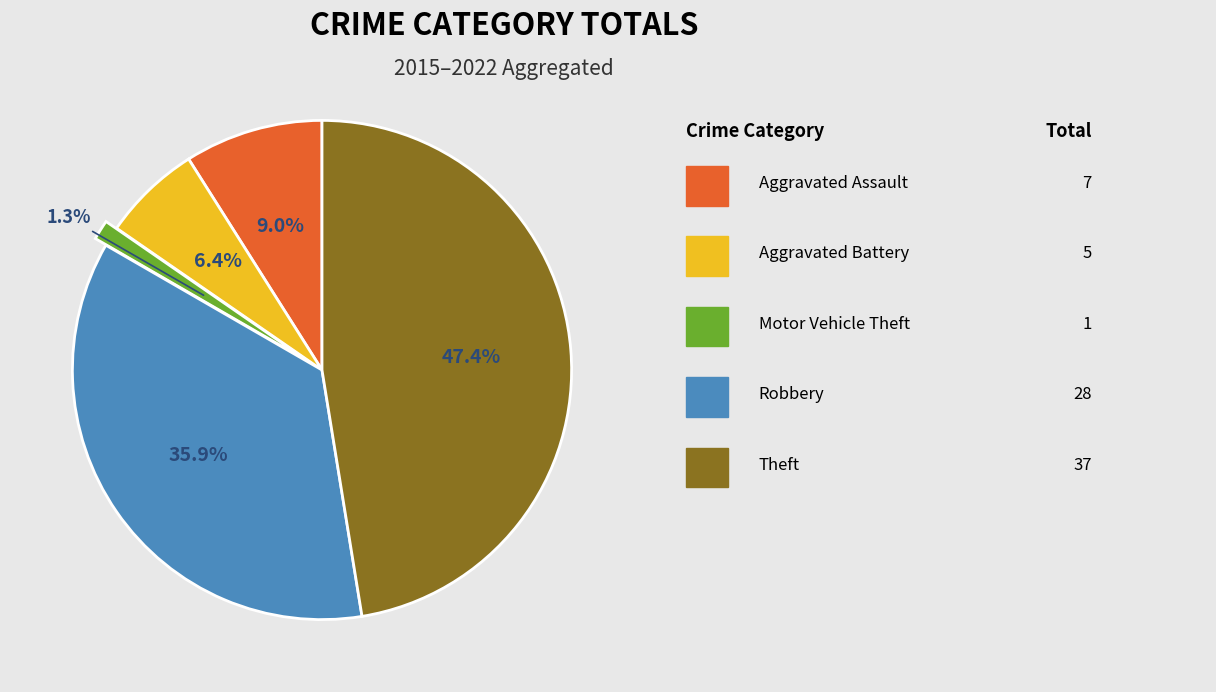

To the nearest percent, what is the difference between the largest and smallest slice percentages?

46%